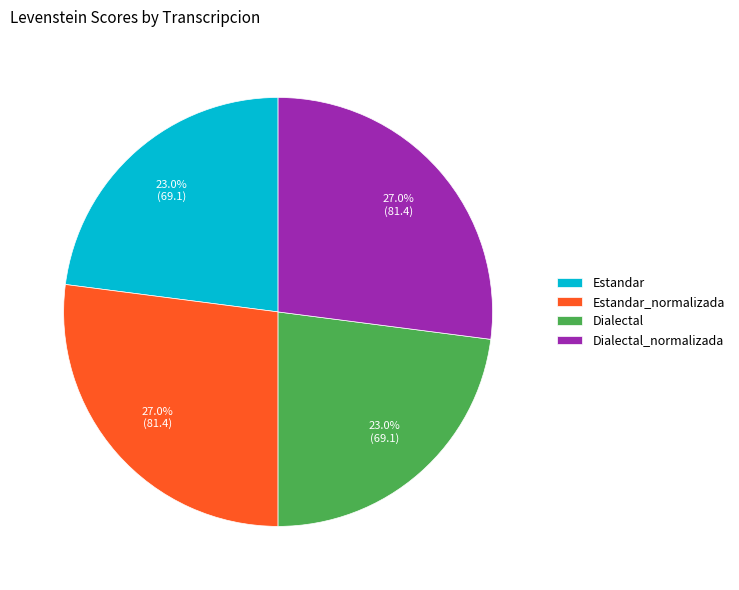

Is it true that Dialectal is 15% of the pie?

False